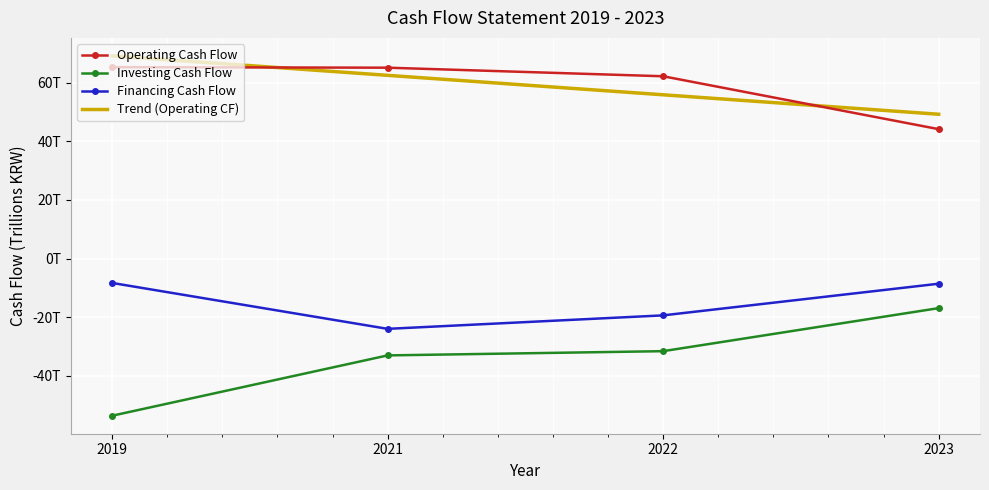

Which series has the widest spread of values?

Investing Cash Flow